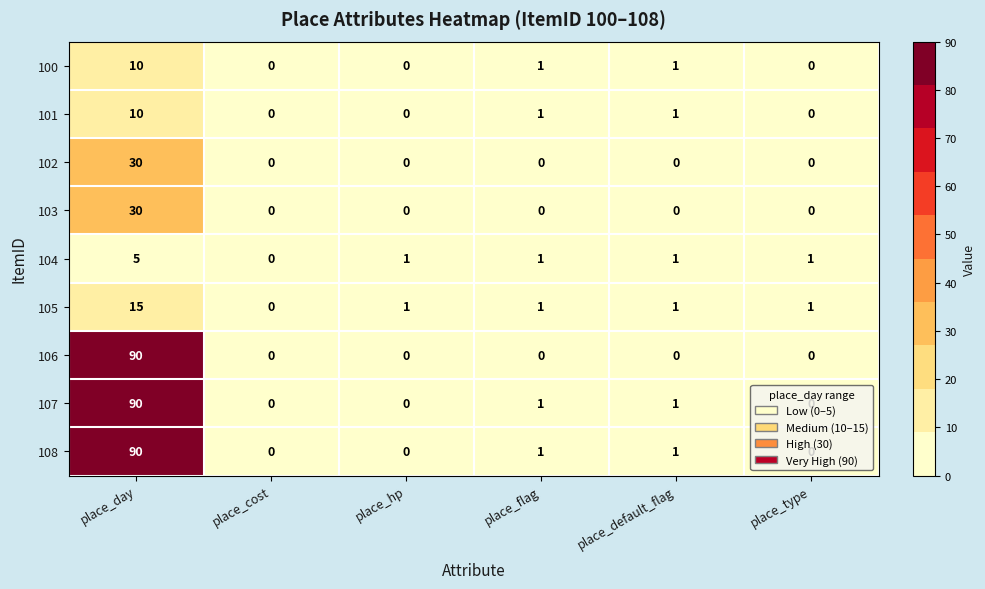

What is the maximum value for 108?

90